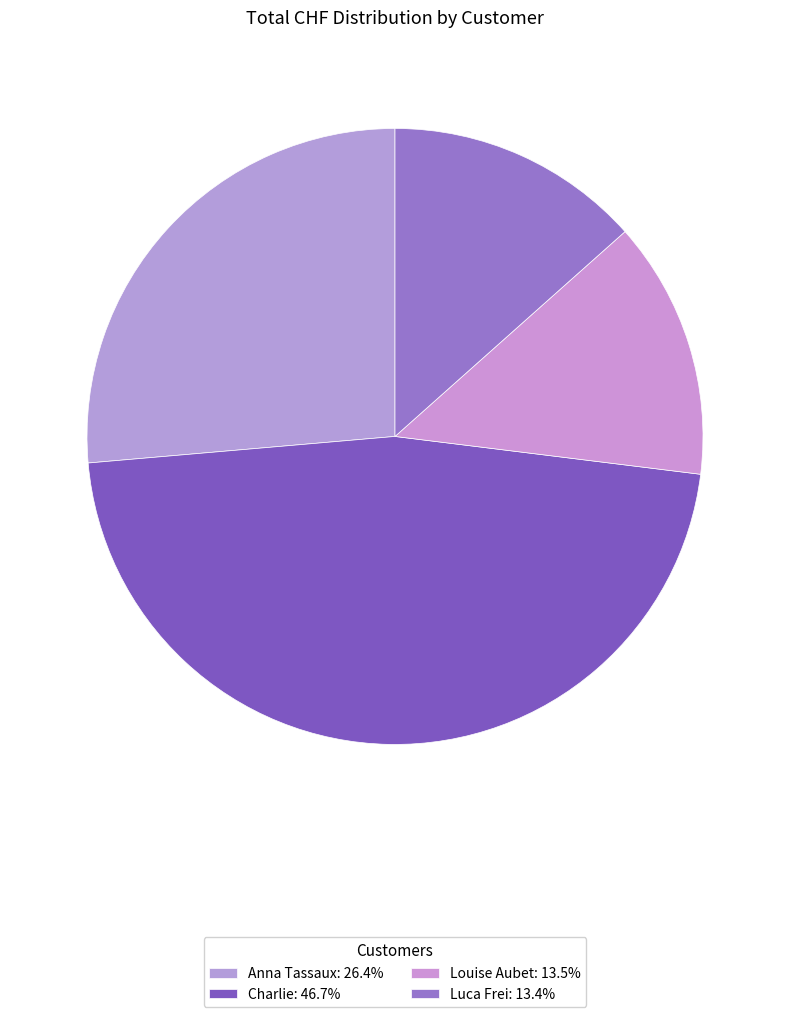

True or false: Charlie accounts for 47% of the total.

True